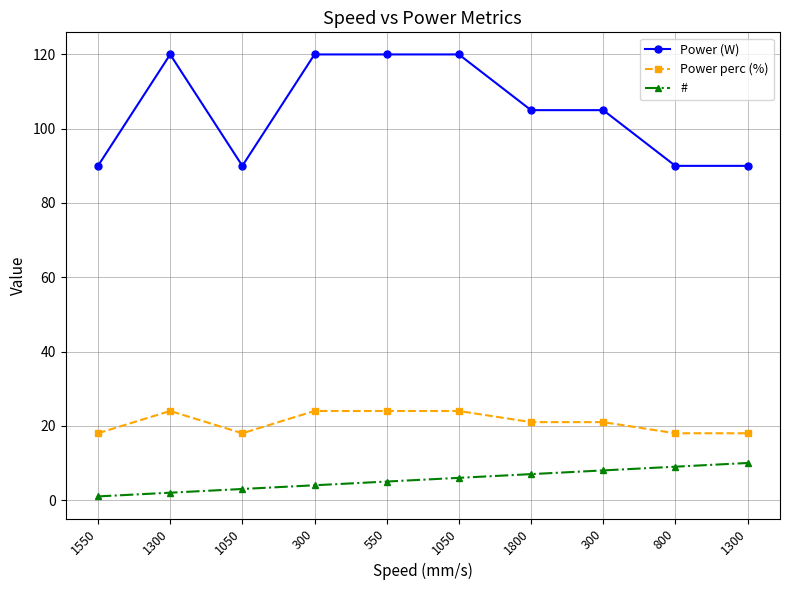

Count the number of data series in this chart.

3